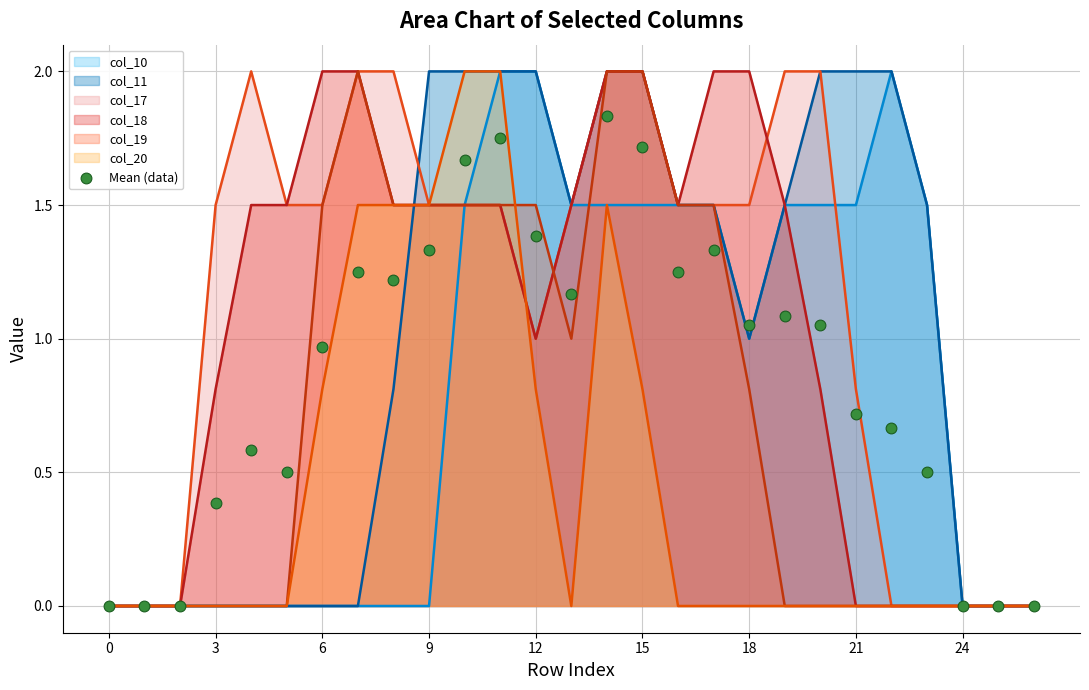

What is the change in value from 14 to 24?

-1.8